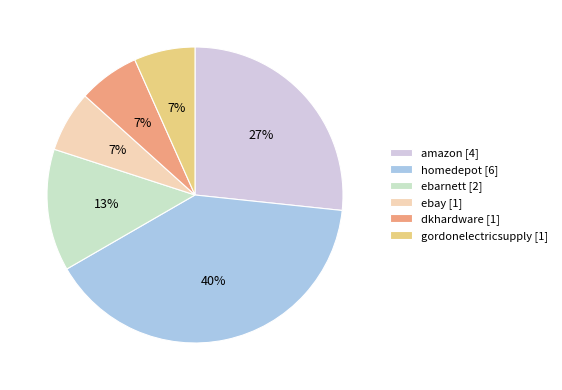

What percentage is the dkhardware slice, to the nearest percent?

7%